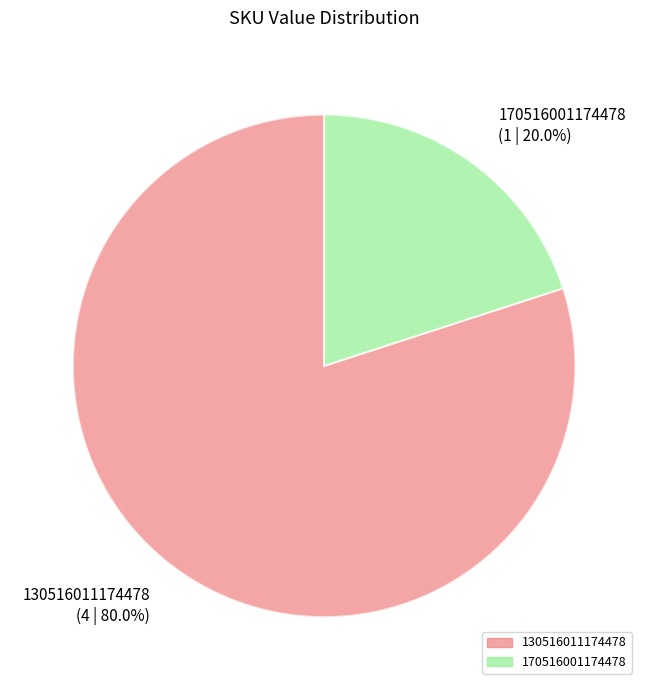

Rank the categories by value from highest to lowest.

130516011174478, 170516001174478